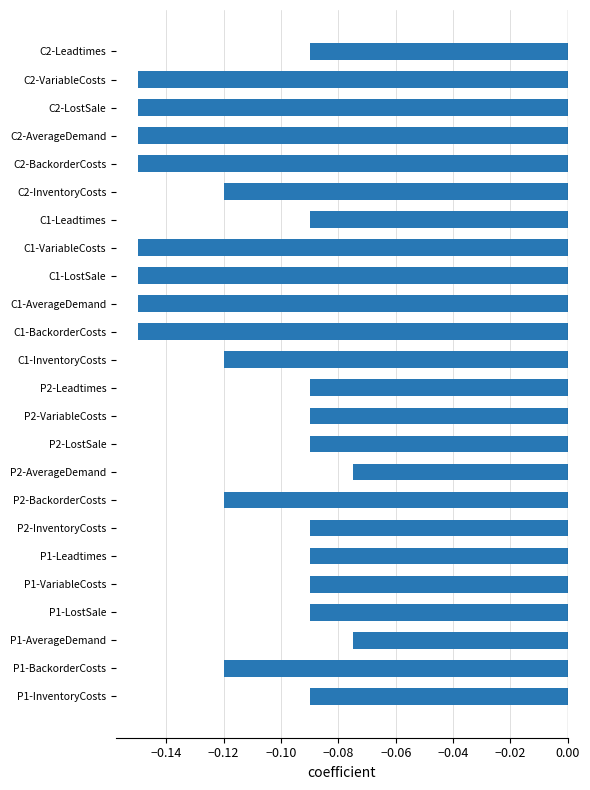

What is the sum of all values?

-2.7